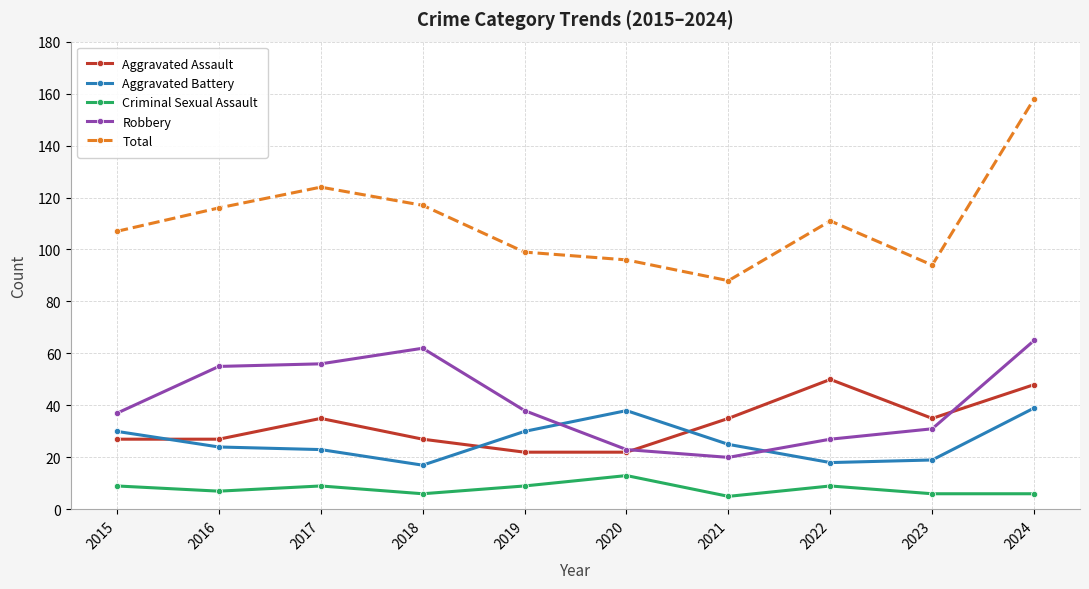

What value does the Criminal Sexual Assault series have at 2019?

9